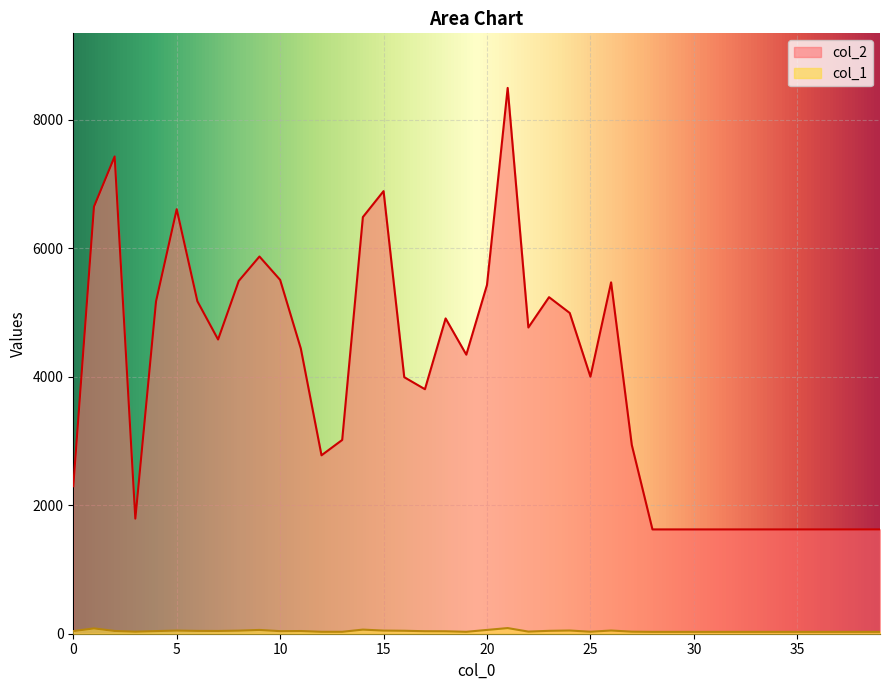

Reading left to right, extract all data points from this chart.

col_2: 0=2296	1=6648	2=7431	3=1792	4=5173	5=6610	6=5176	7=4581	8=5493	9=5873	10=5509	11=4440	12=2778	13=3017	14=6487	15=6891	16=3994	17=3807	18=4909	19=4345	20=5430	21=8498	22=4768	23=5240	24=4994	25=4002	26=5471	27=2940	28=1624	29=1624	30=1624	31=1624	32=1624	33=1624	34=1624	35=1624	36=1624	37=1624	38=1624	39=1624
col_1: 0=41	1=83	2=43	3=32	4=41	5=49	6=44	7=43	8=48	9=59	10=40	11=42	12=30	13=30	14=64	15=49	16=46	17=39	18=38	19=30	20=59	21=88	22=33	23=45	24=50	25=31	26=50	27=32	28=29	29=29	30=29	31=29	32=29	33=29	34=29	35=29	36=29	37=29	38=29	39=29